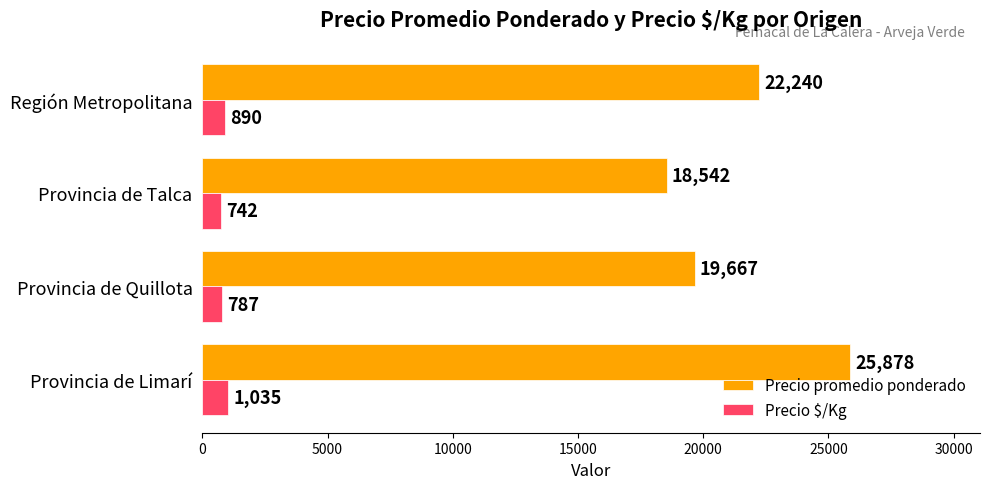

What is the difference between the highest and lowest values at Provincia de Limarí?

24843